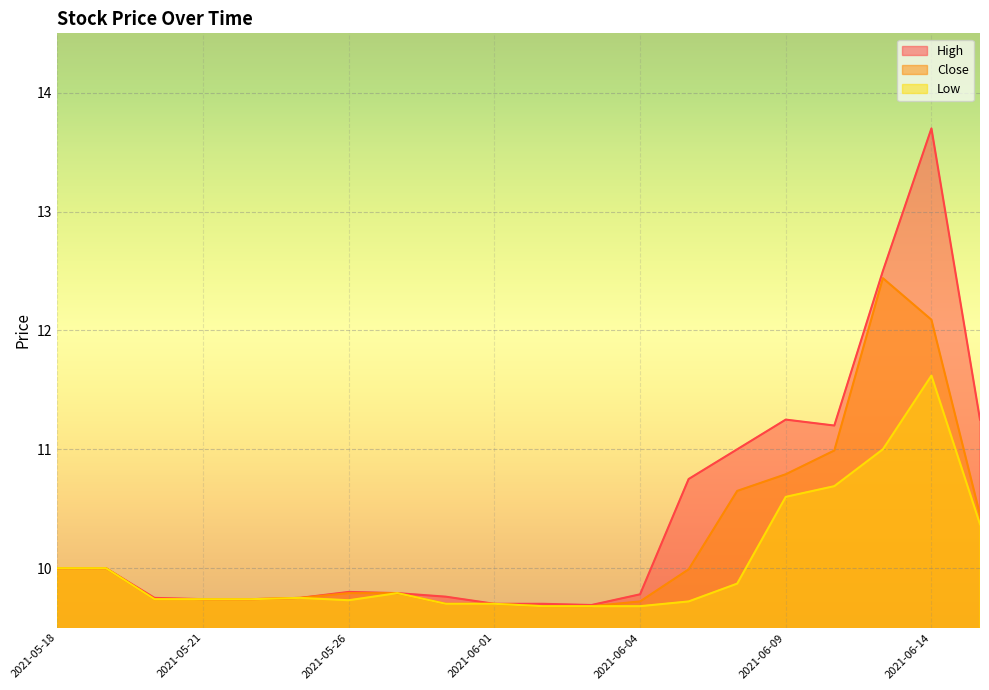

What is the maximum value shown in the chart?

13.7